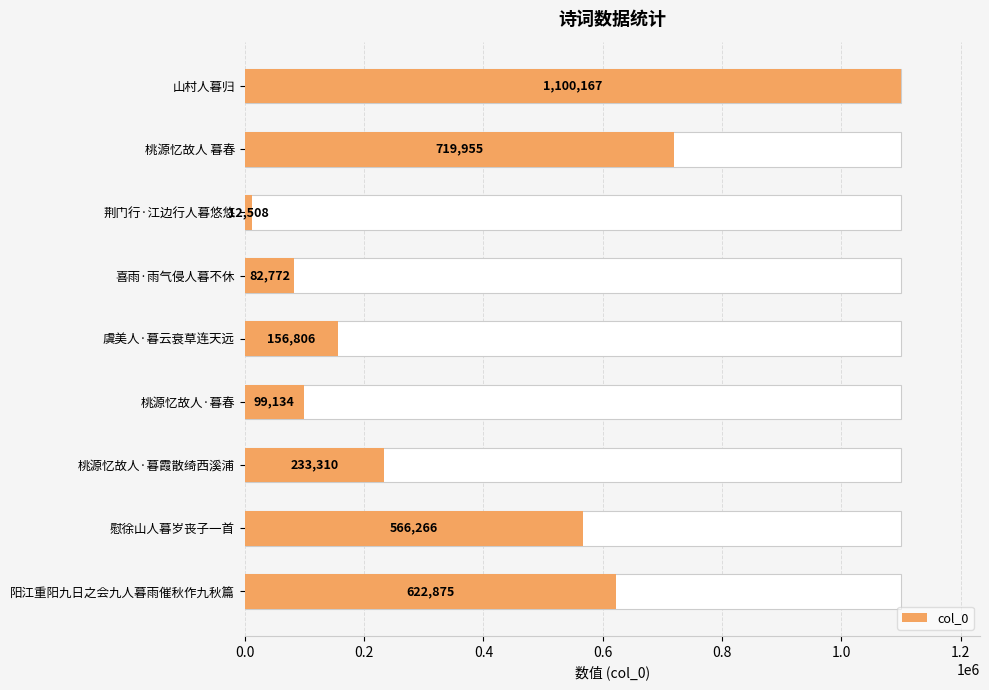

What is the difference between the maximum and minimum values?

1087659